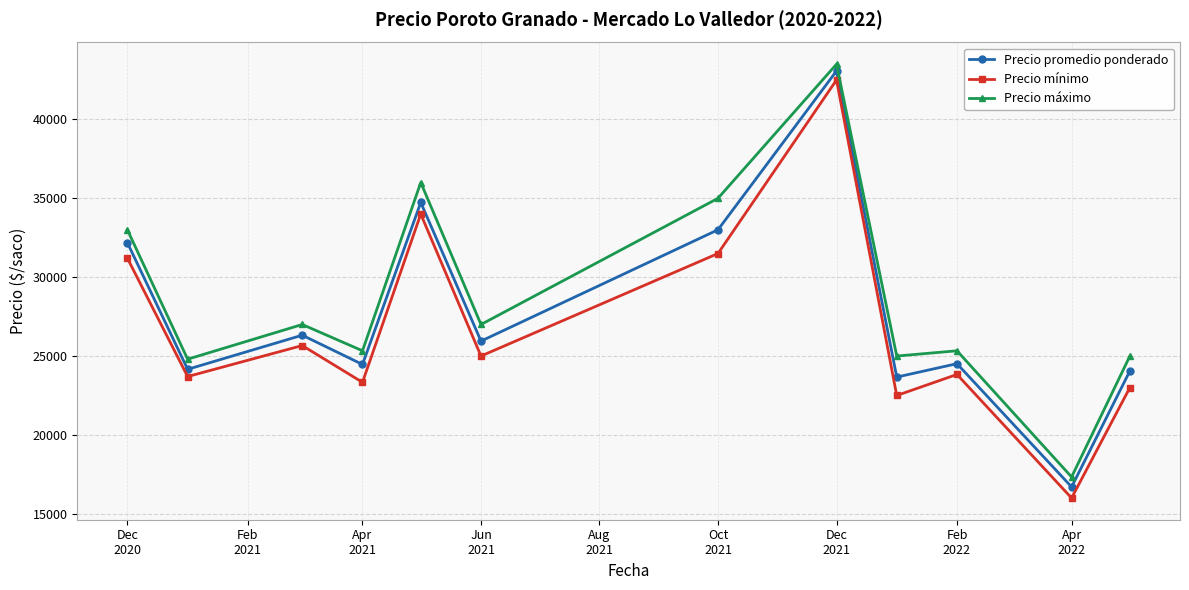

What is the minimum value for Precio mínimo?

16000.0